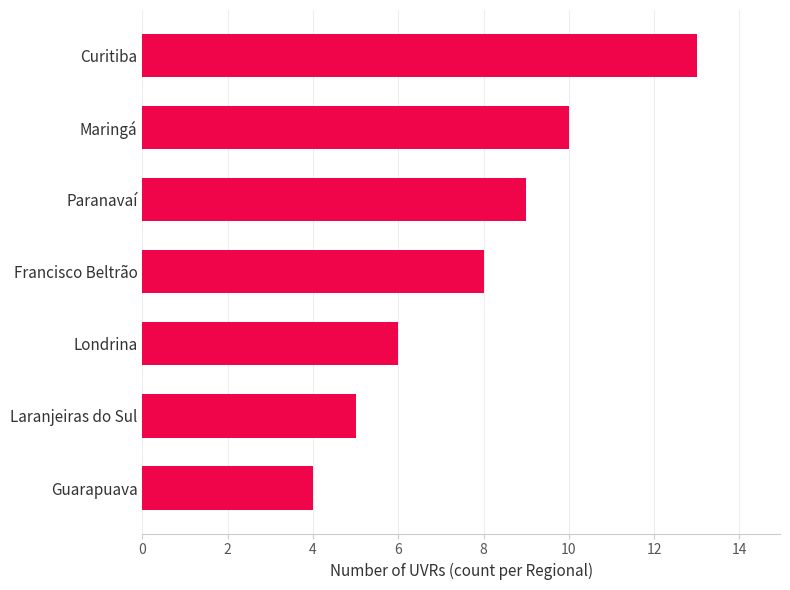

Reading bottom to top, transcribe all the data shown in this chart.

4	5	6	8	9	10	13